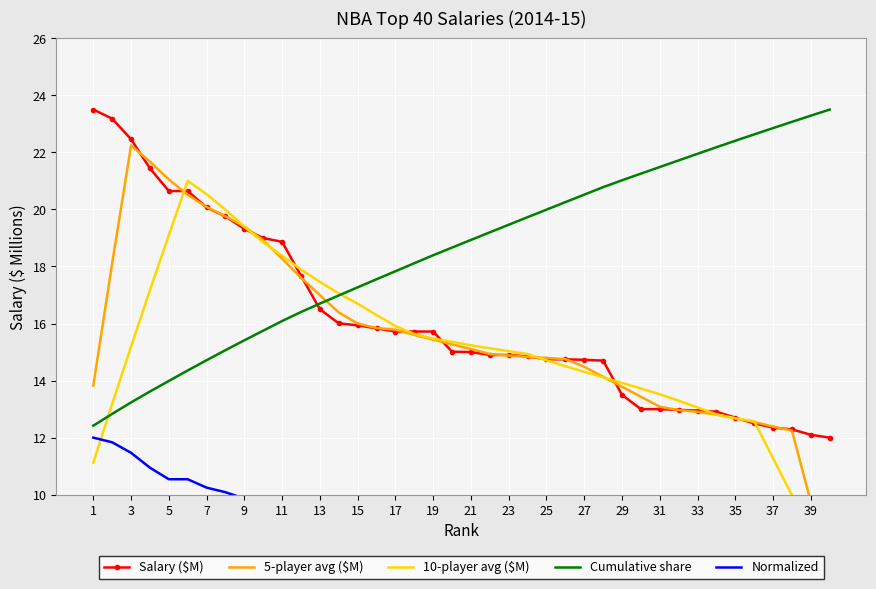

What is the label of the 40th point from the right?

1